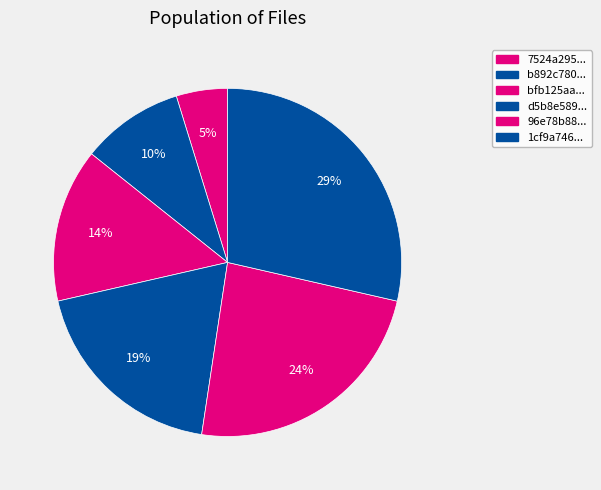

How many segments does this pie chart have?

6